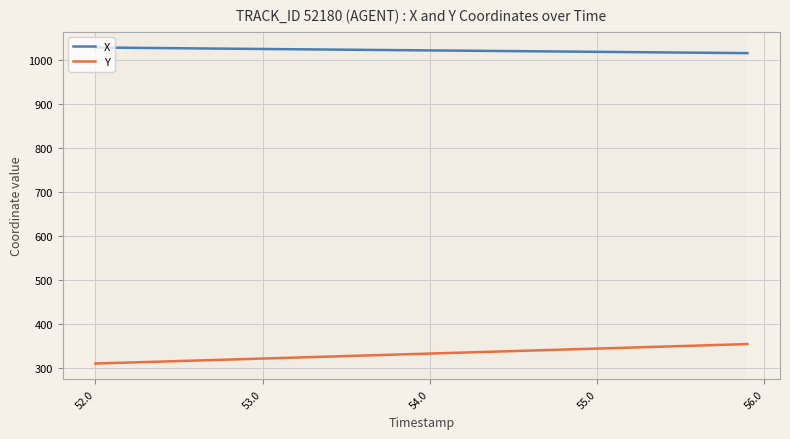

What is the difference between the maximum and minimum values in the Y series?

44.2